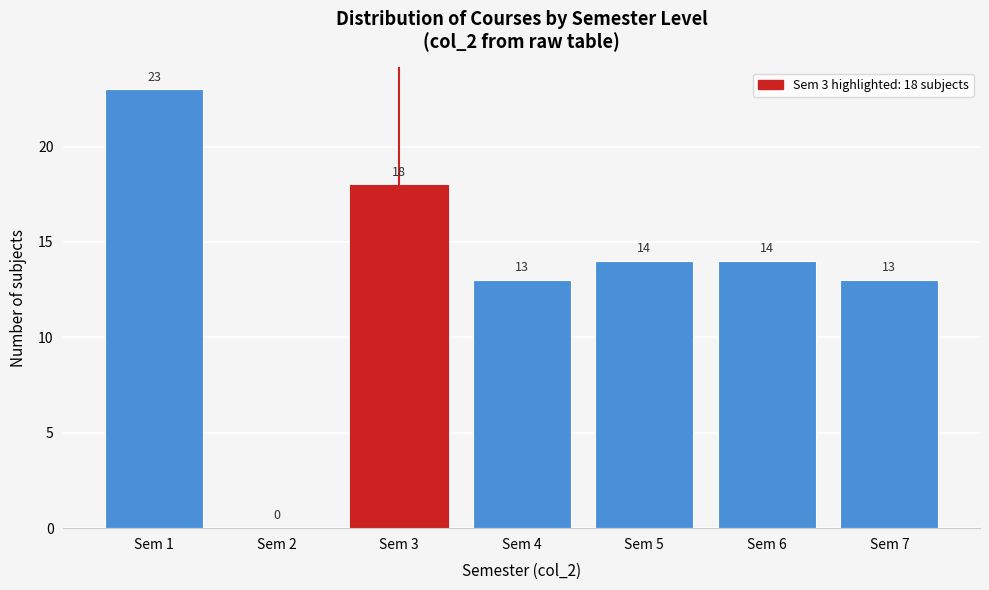

Reading left to right, what are all the values shown in this chart?

Sem 1=23	Sem 2=0	Sem 3=18	Sem 4=13	Sem 5=14	Sem 6=14	Sem 7=13